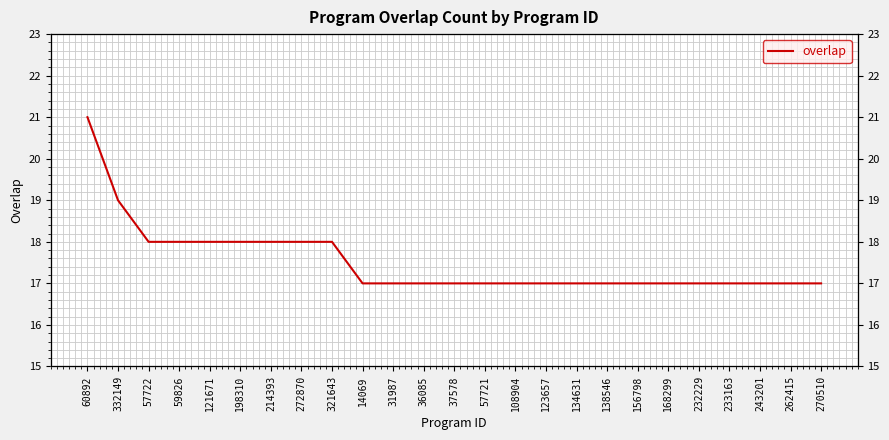

What is the label of the 3rd point from the left?

57722